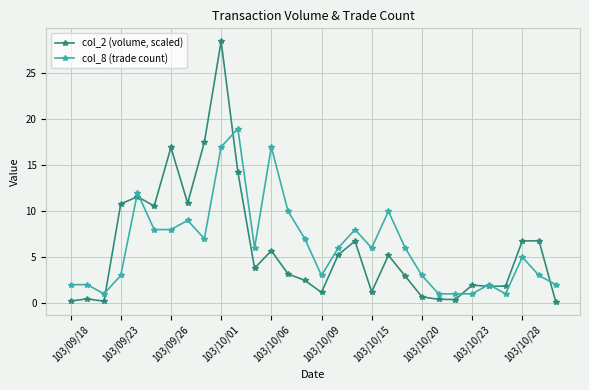

What is the maximum value shown in the chart?

28.5